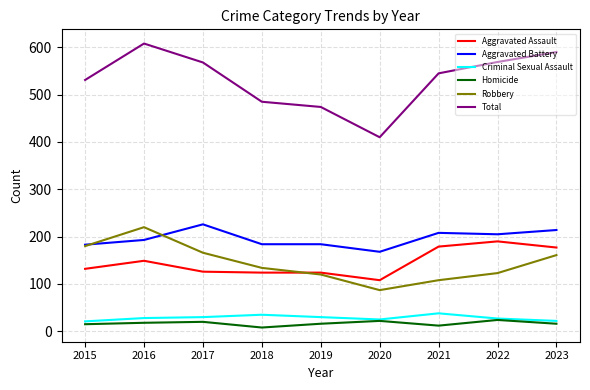

What is the smallest value displayed?

8